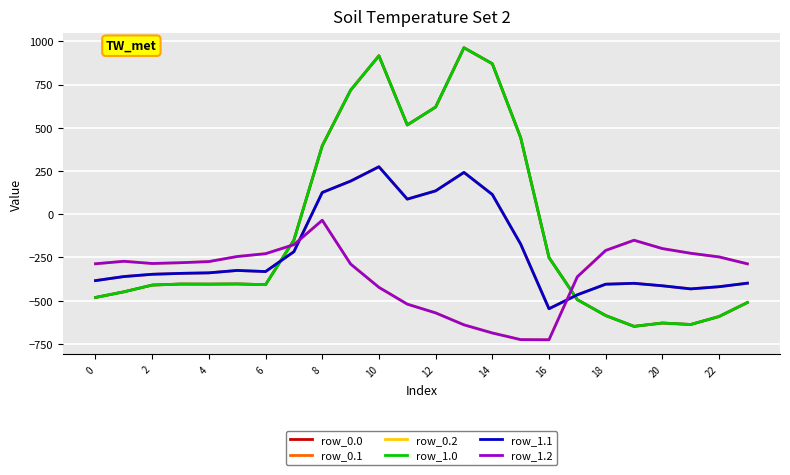

Does the chart display data point markers on the line(s)?

No